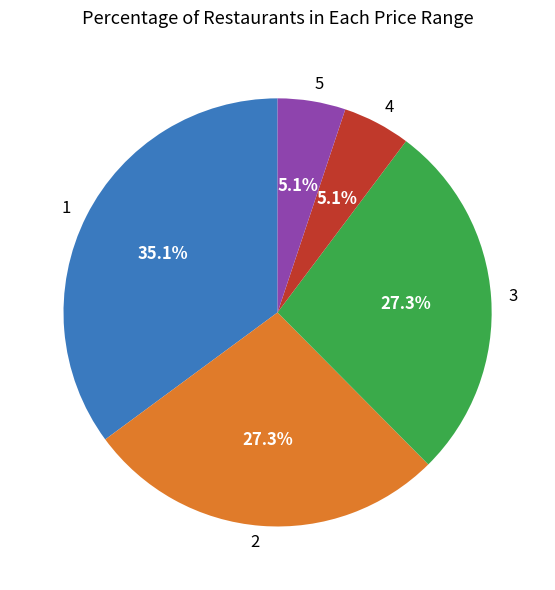

Is there any slice that represents more than half of the pie?

No